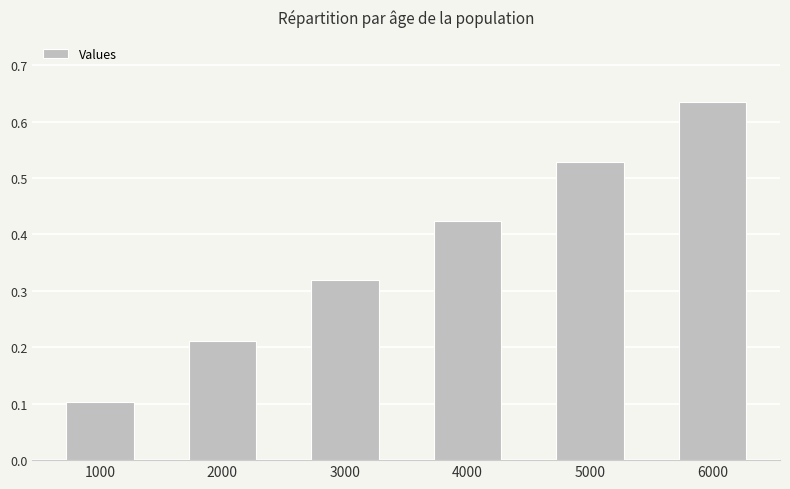

How many values are between 0 and 1?

6